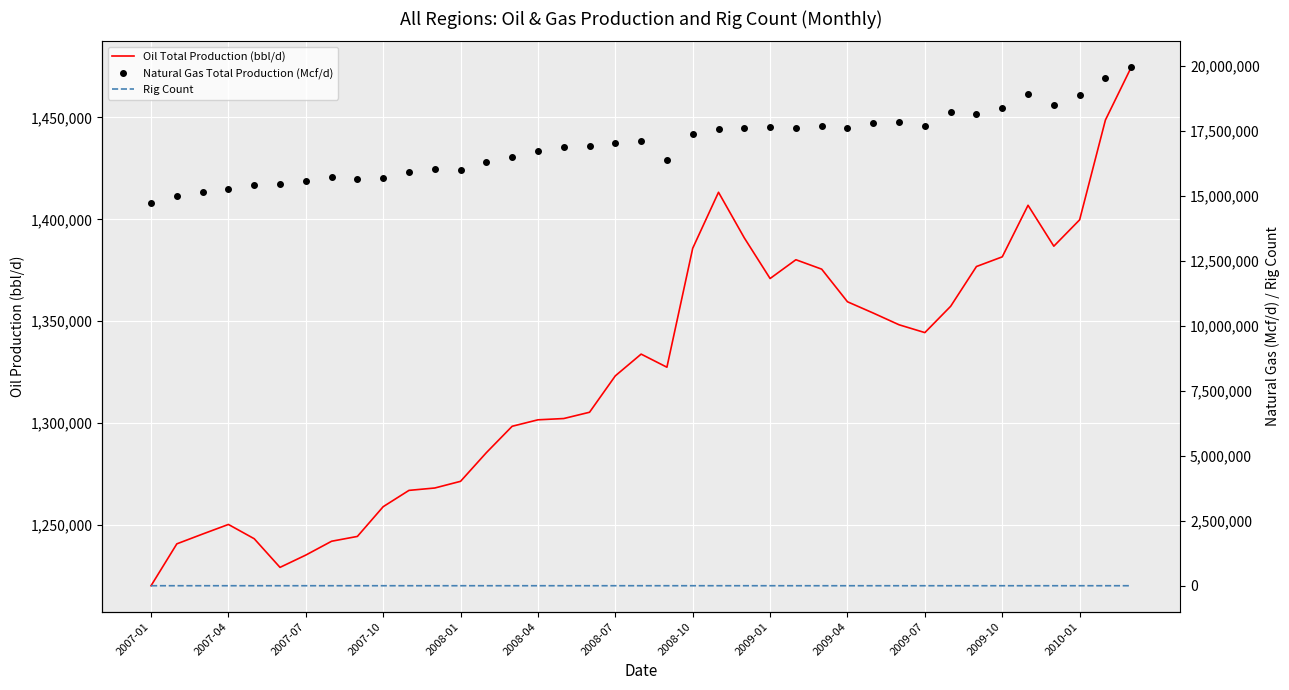

True or false: Natural Gas Total Production (Mcf/d) and Oil Total Production (bbl/d) cross at least once.

False